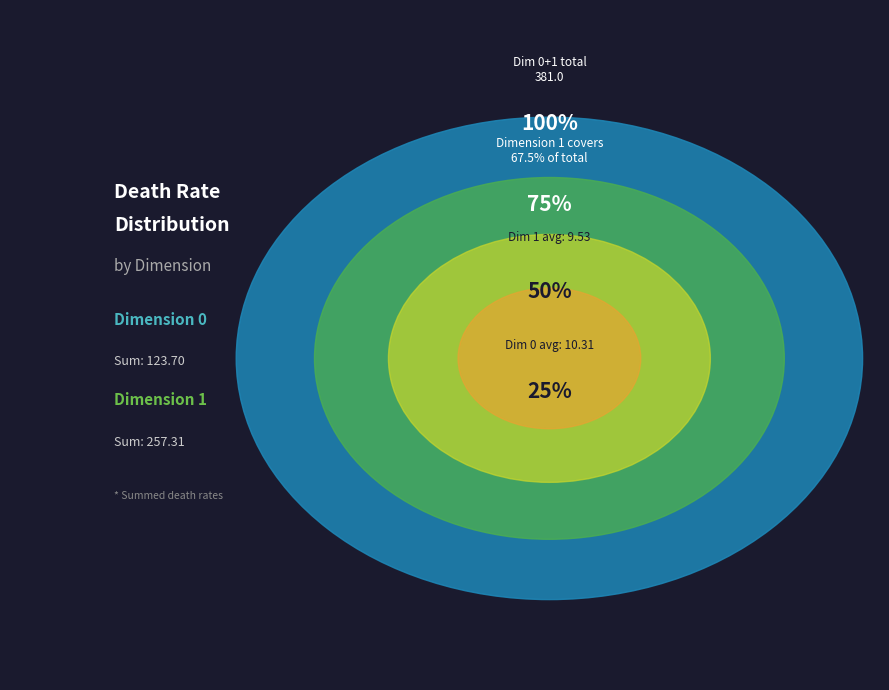

Between 1 and 1, which is larger?

1